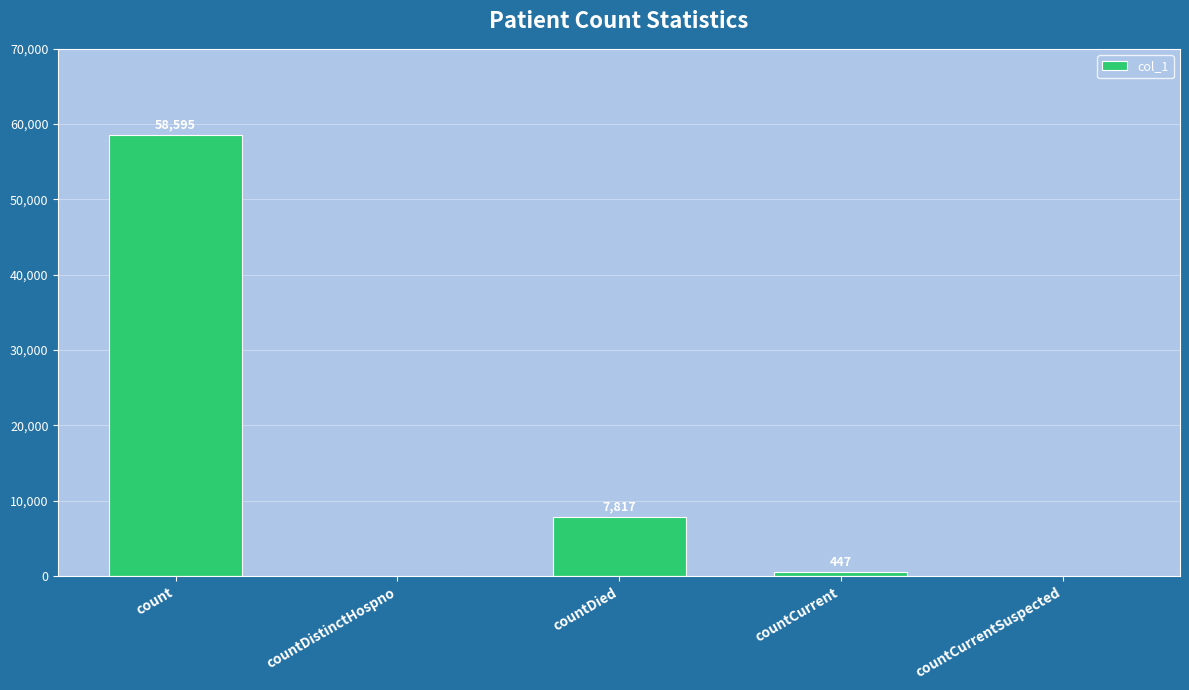

Reading right to left, transcribe all the data shown in this chart.

0	447	7817	0	58595